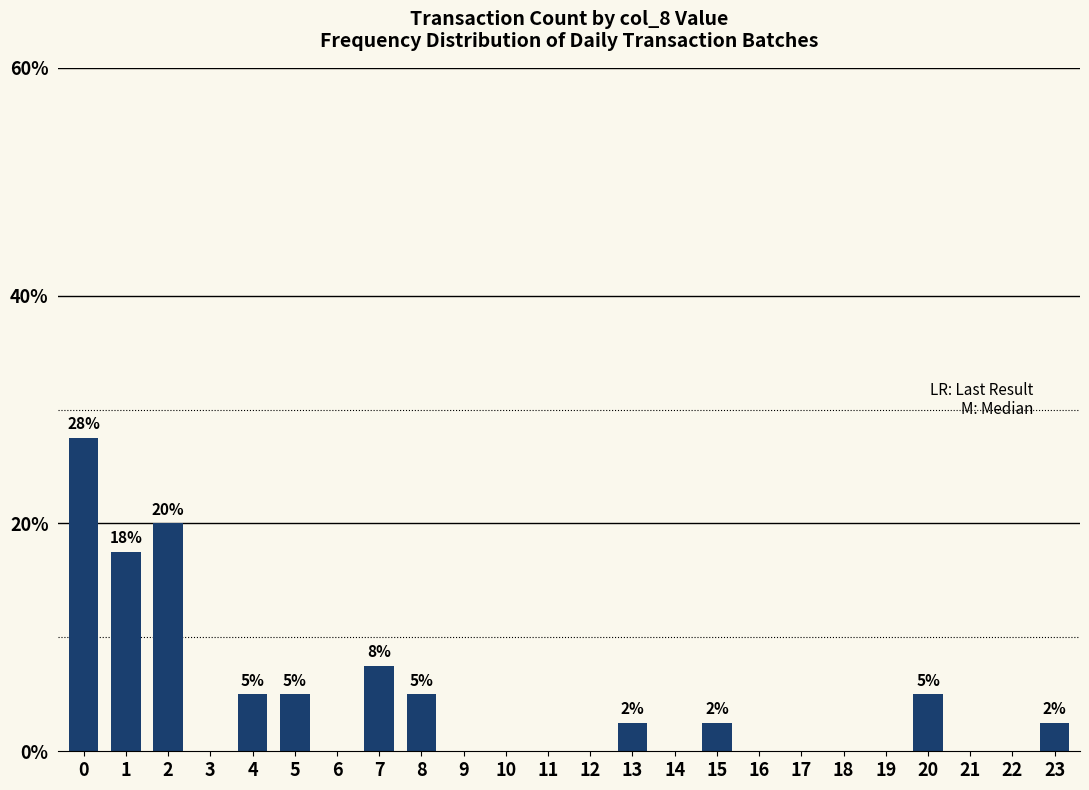

The chart shows a value of 0.0 at 12. True or false?

True